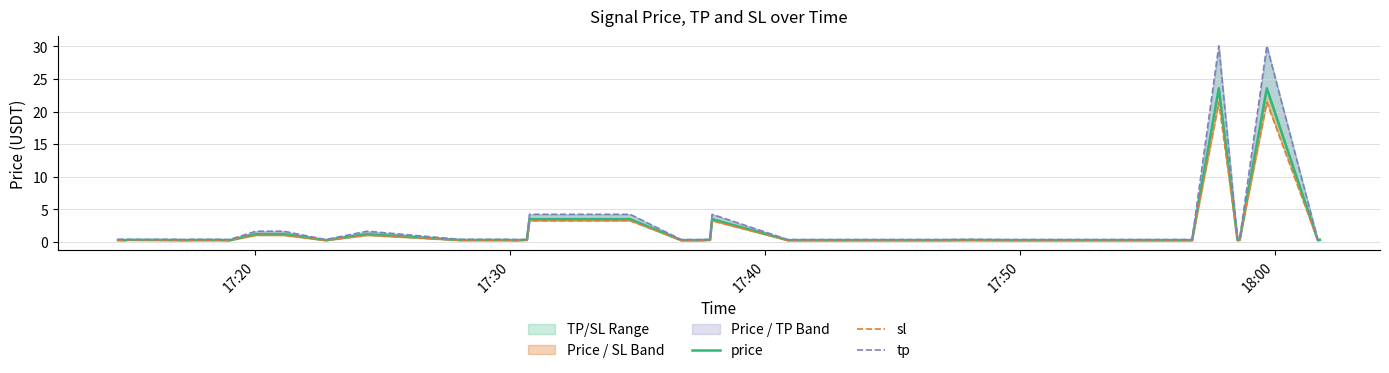

What is the average value of the tp series?

2.2